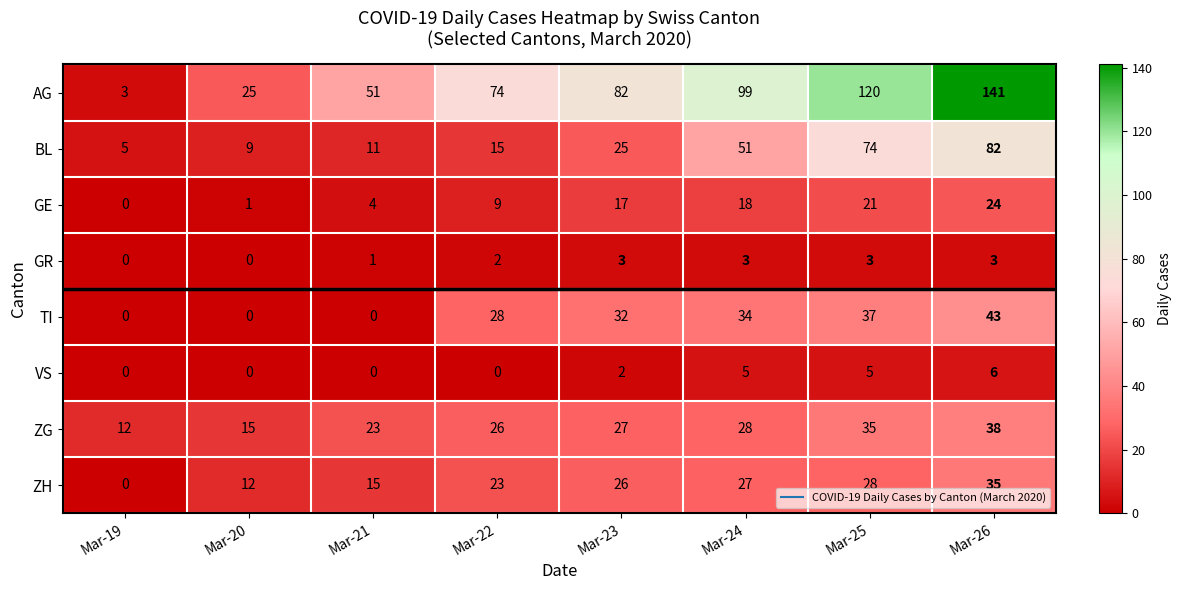

At how many categories does at least one series exceed 121?

1